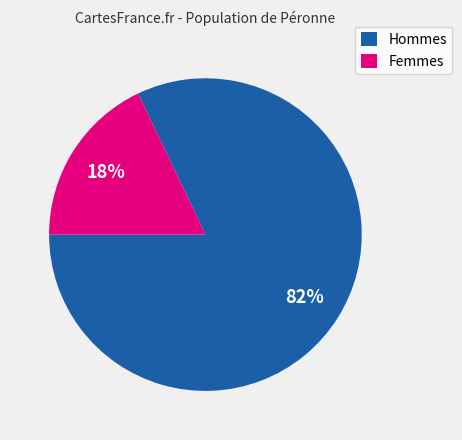

Do Femmes and Hommes together represent more than half of the pie?

Yes